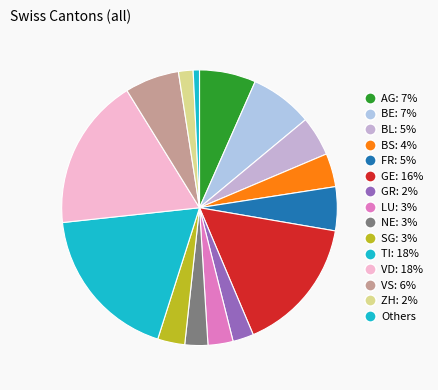

How many slices are in this pie chart?

15